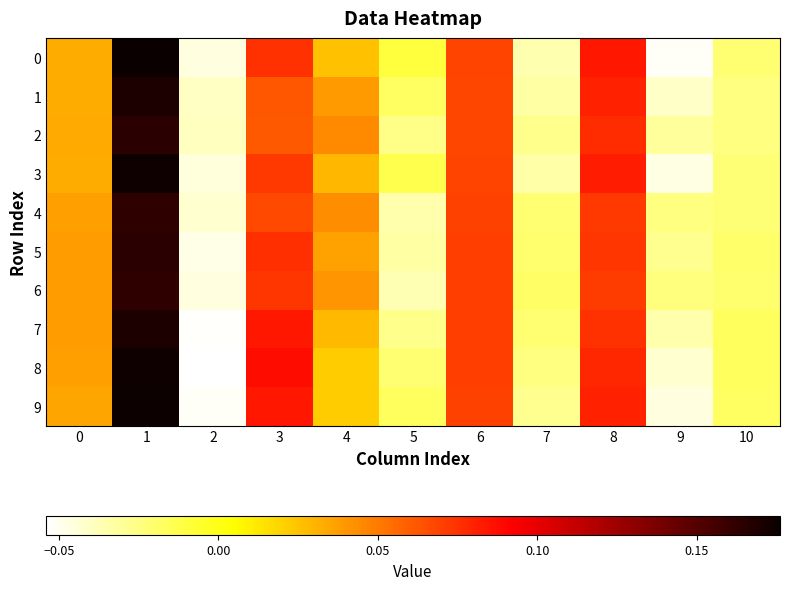

What is the total value across all series at 4?

0.3